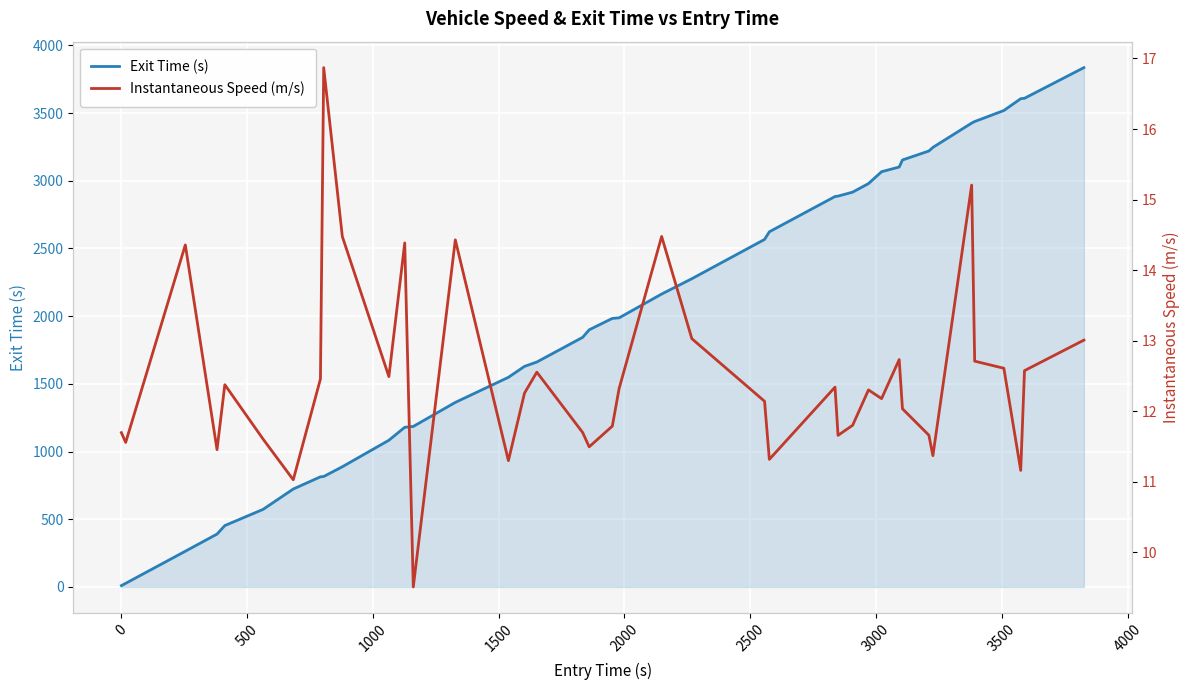

What is the maximum value for Exit Time (s)?

3835.2